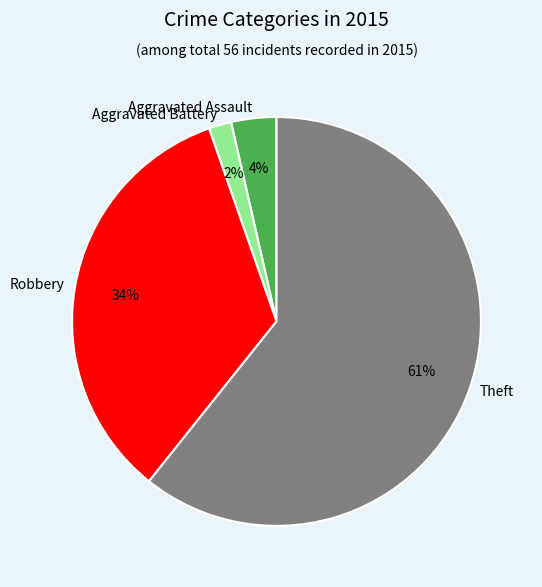

How many segments does this pie chart have?

4